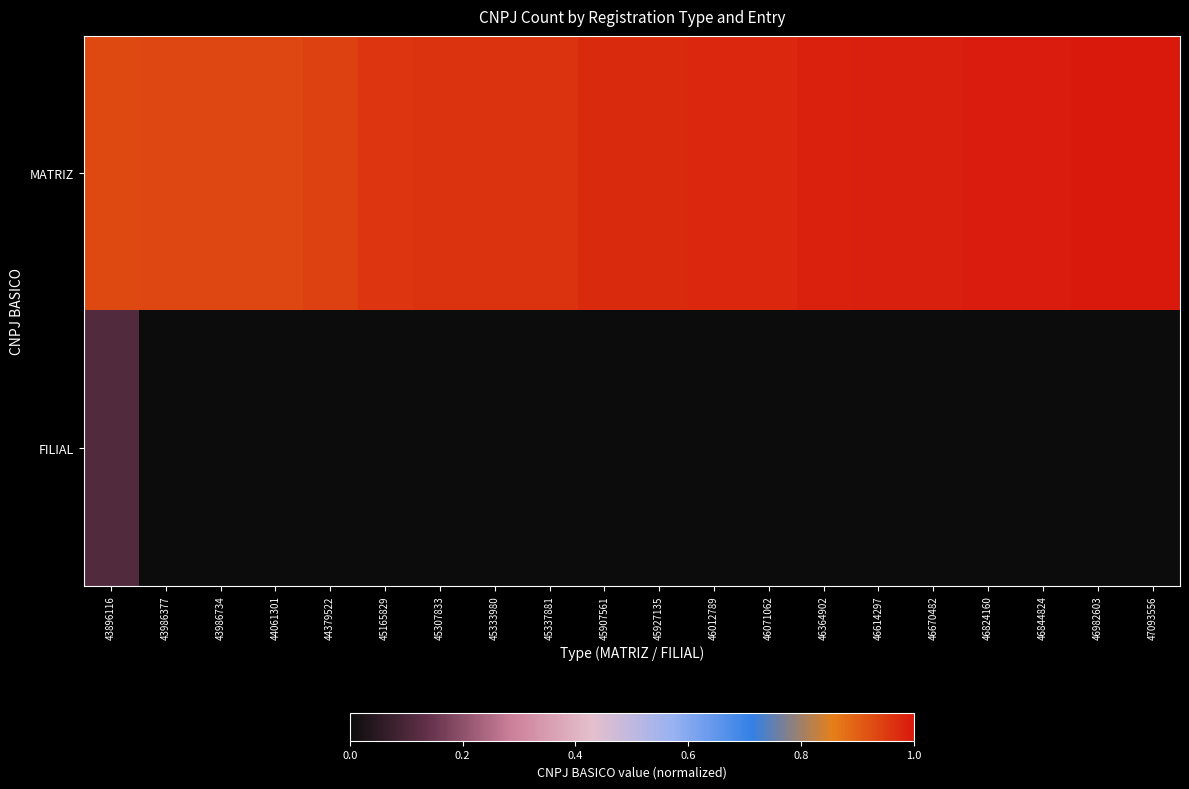

Rank the series by their maximum value, from lowest to highest.

FILIAL, MATRIZ